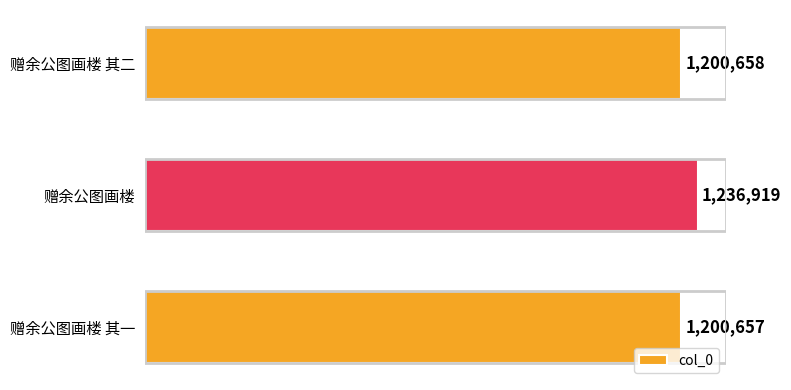

Approximately how many times larger is the value at 赠余公图画楼 compared to 赠余公图画楼 其一?

1.0